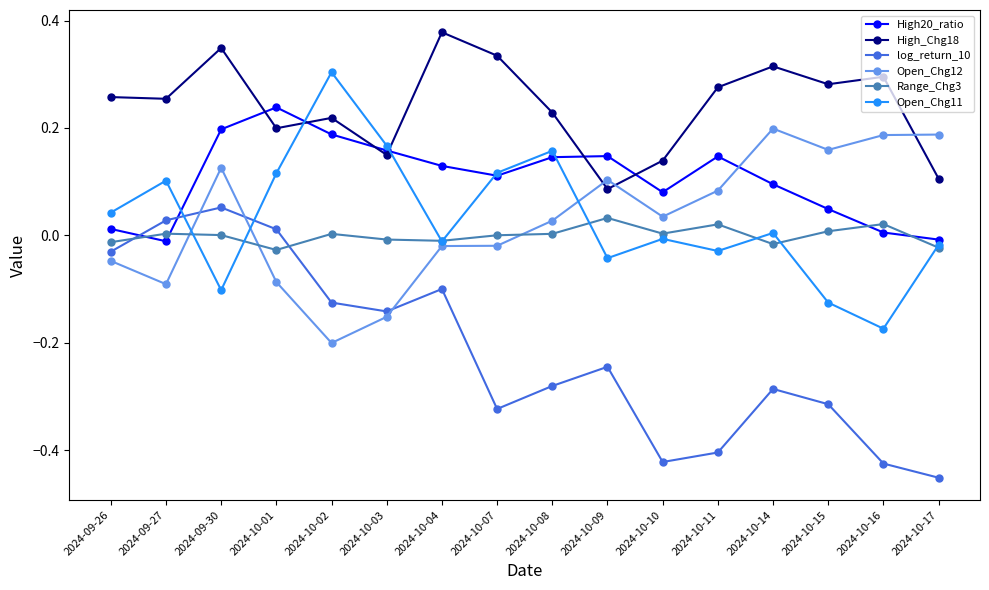

Is it true that Range_Chg3 equals 0.0 at 2024-10-16?

True